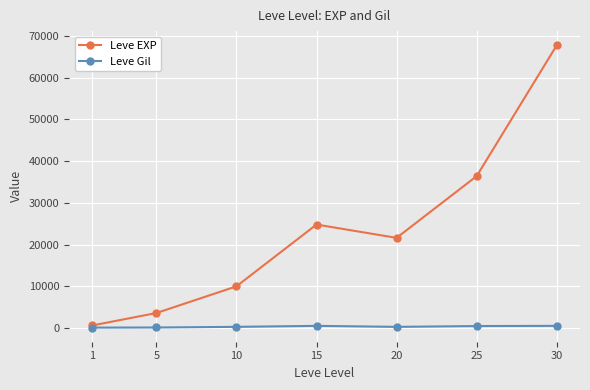

What is the value of the Leve Gil point at the 7th from the left?

532